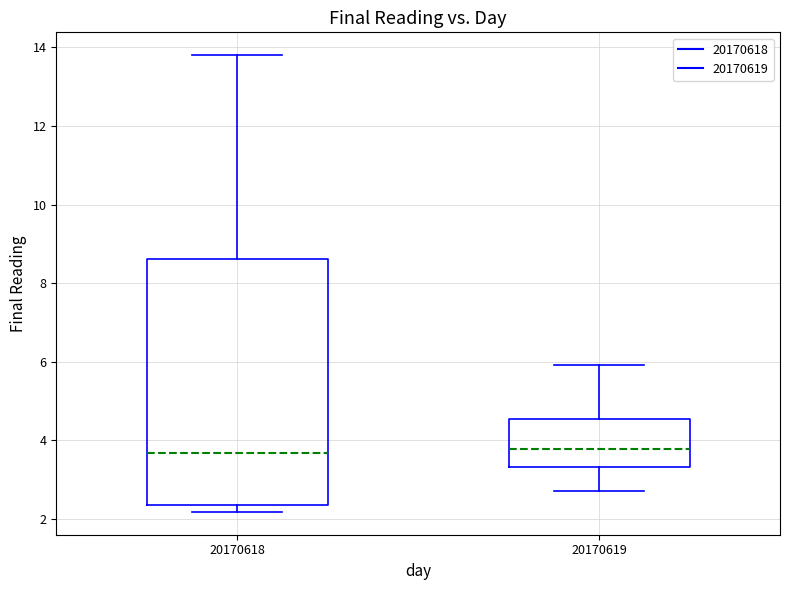

Comparing the boxes themselves (not the whiskers), which one is the tallest?

20170618